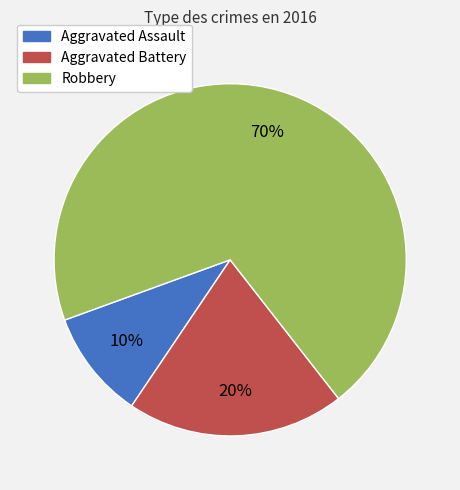

Is it true that Robbery is 83% of the pie?

False